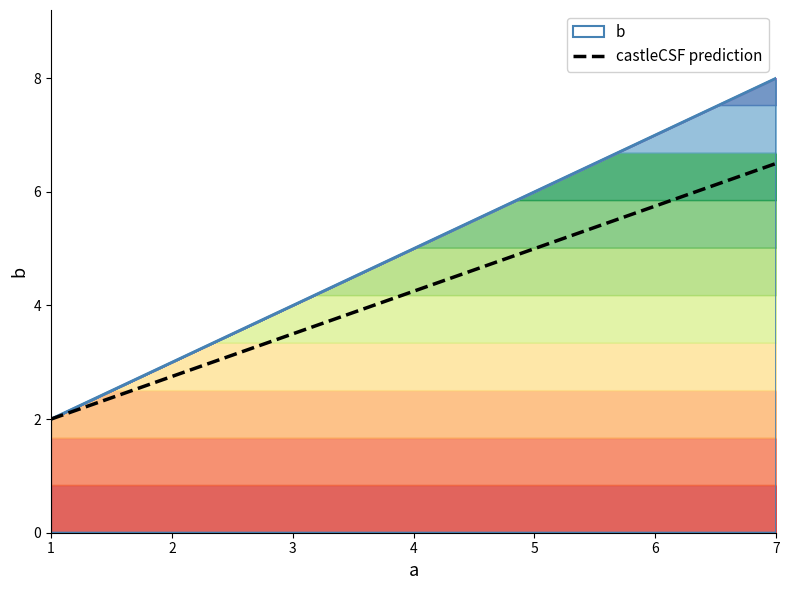

At which label does the data first exceed 6?

7